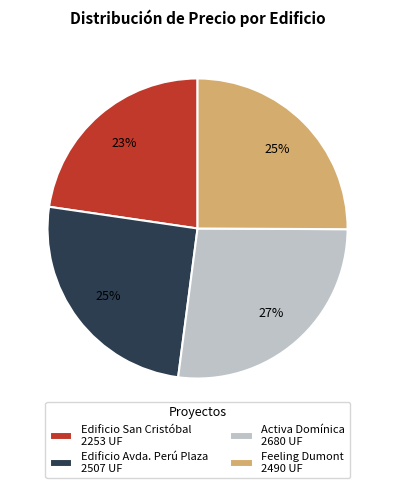

Is the sum of Feeling Dumont 2490 UF and Edificio San Cristóbal 2253 UF greater than half?

No